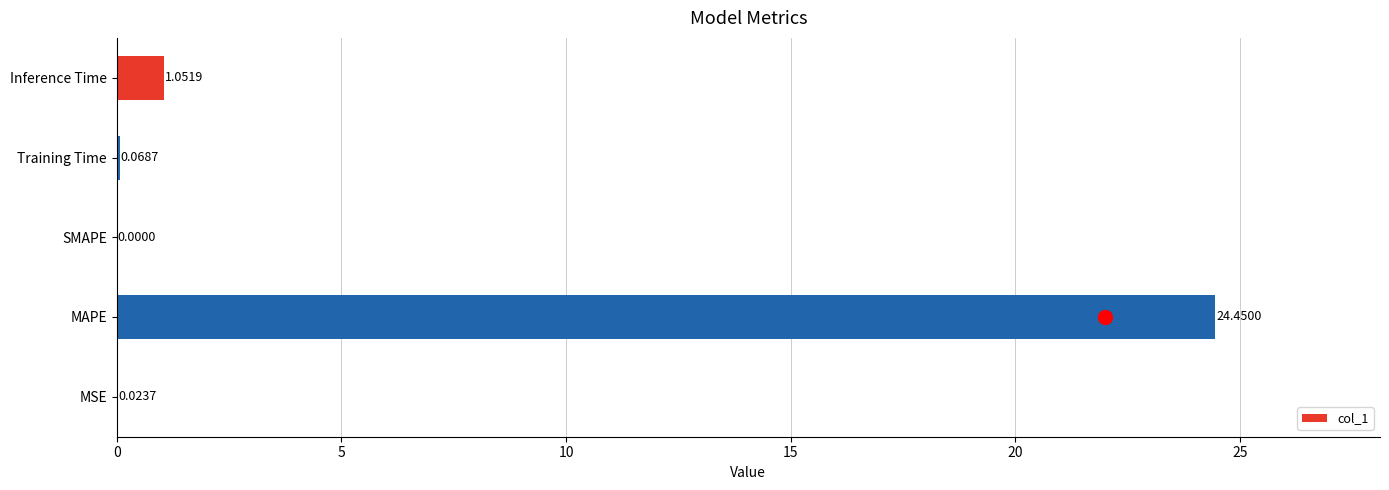

Between Inference Time and MAPE, which is larger?

MAPE